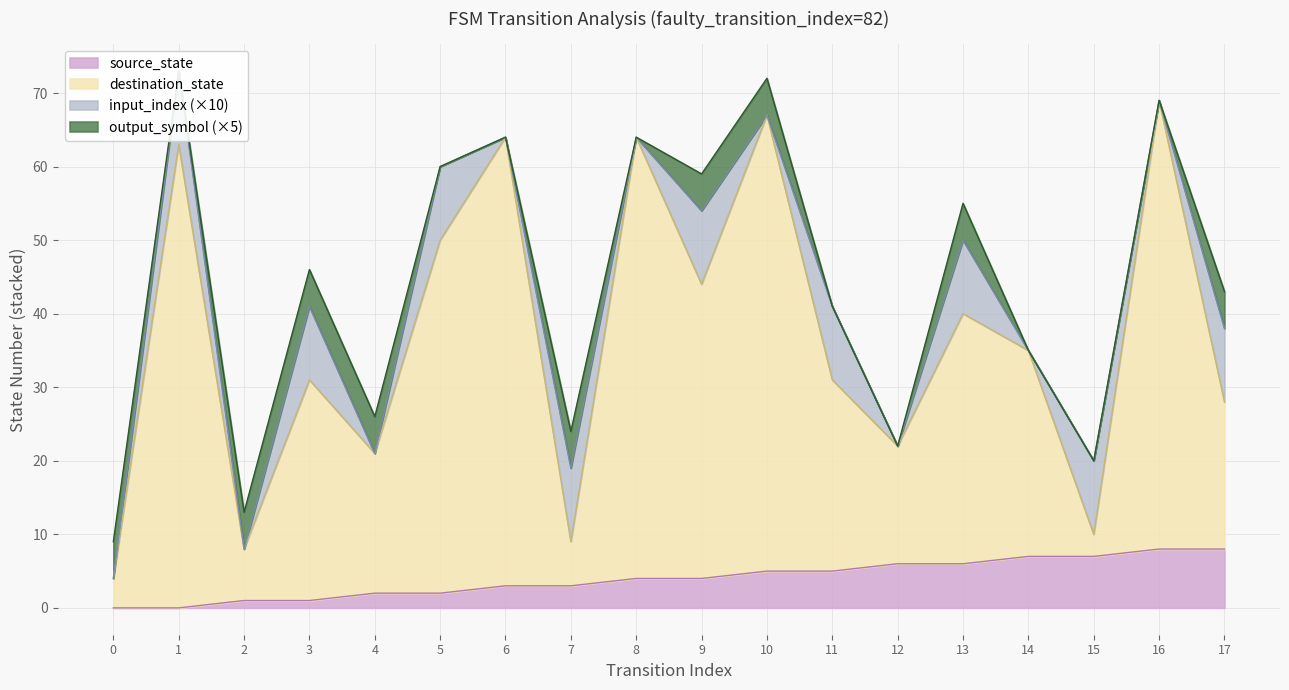

What is the value of the source_state point at the 17th from the left?

8